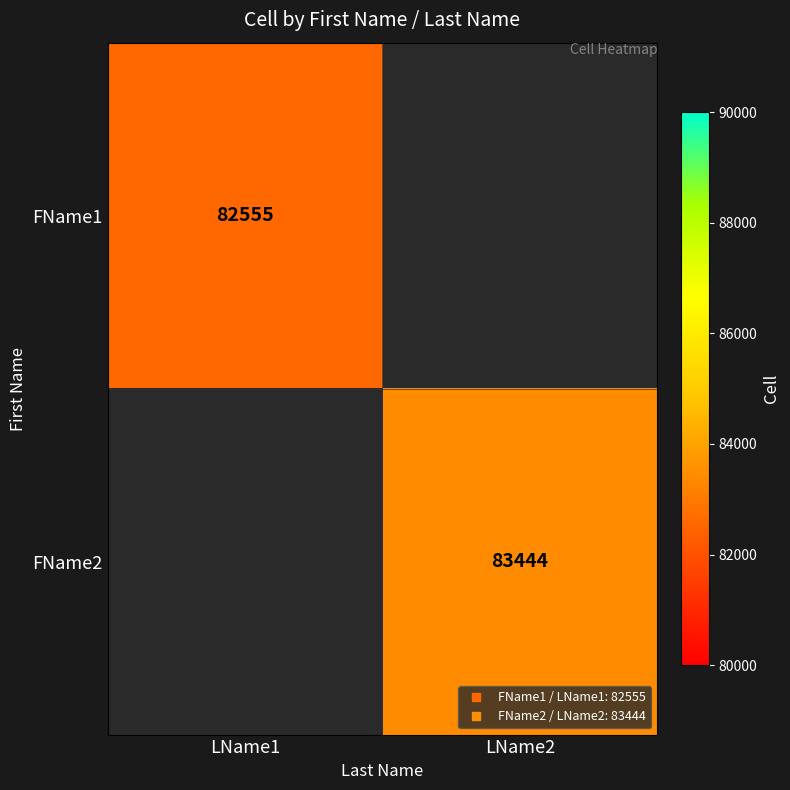

Which label corresponds to the largest value in the chart?

LName2